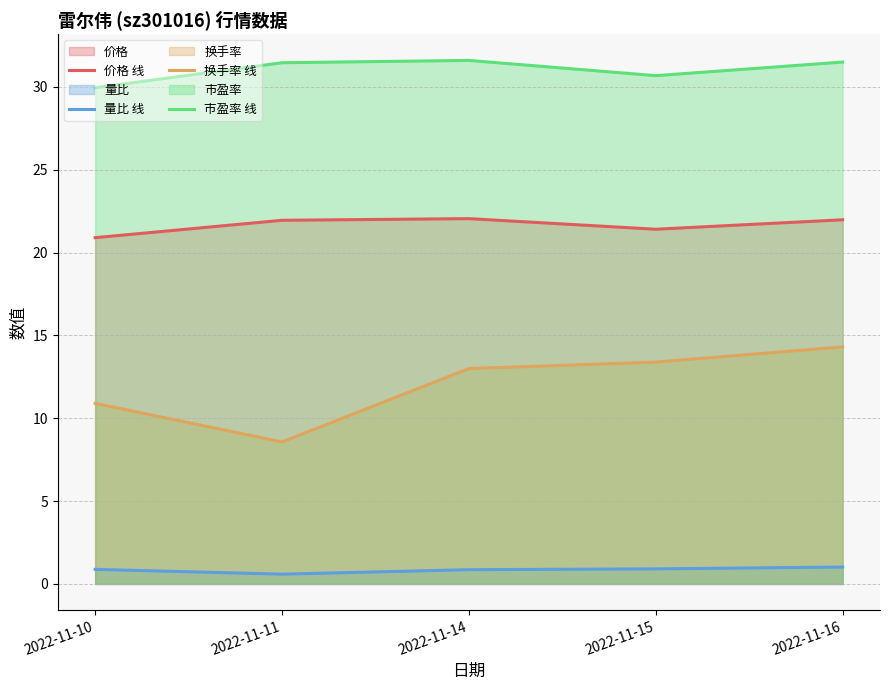

Between 2022-11-15 and 2022-11-16, which is larger?

2022-11-16